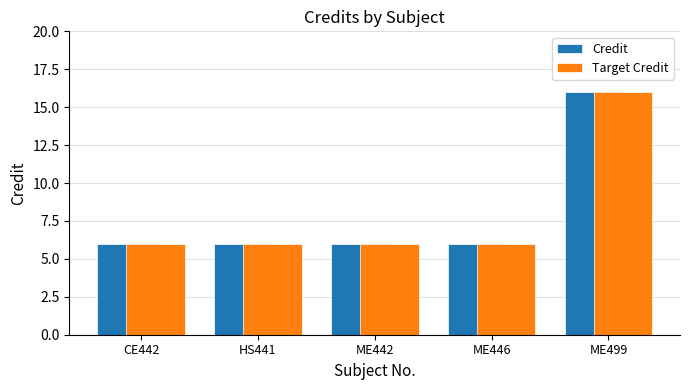

Reading left to right, transcribe all the data shown in this chart.

Credit: 6	6	6	6	16
Target Credit: 6	6	6	6	16